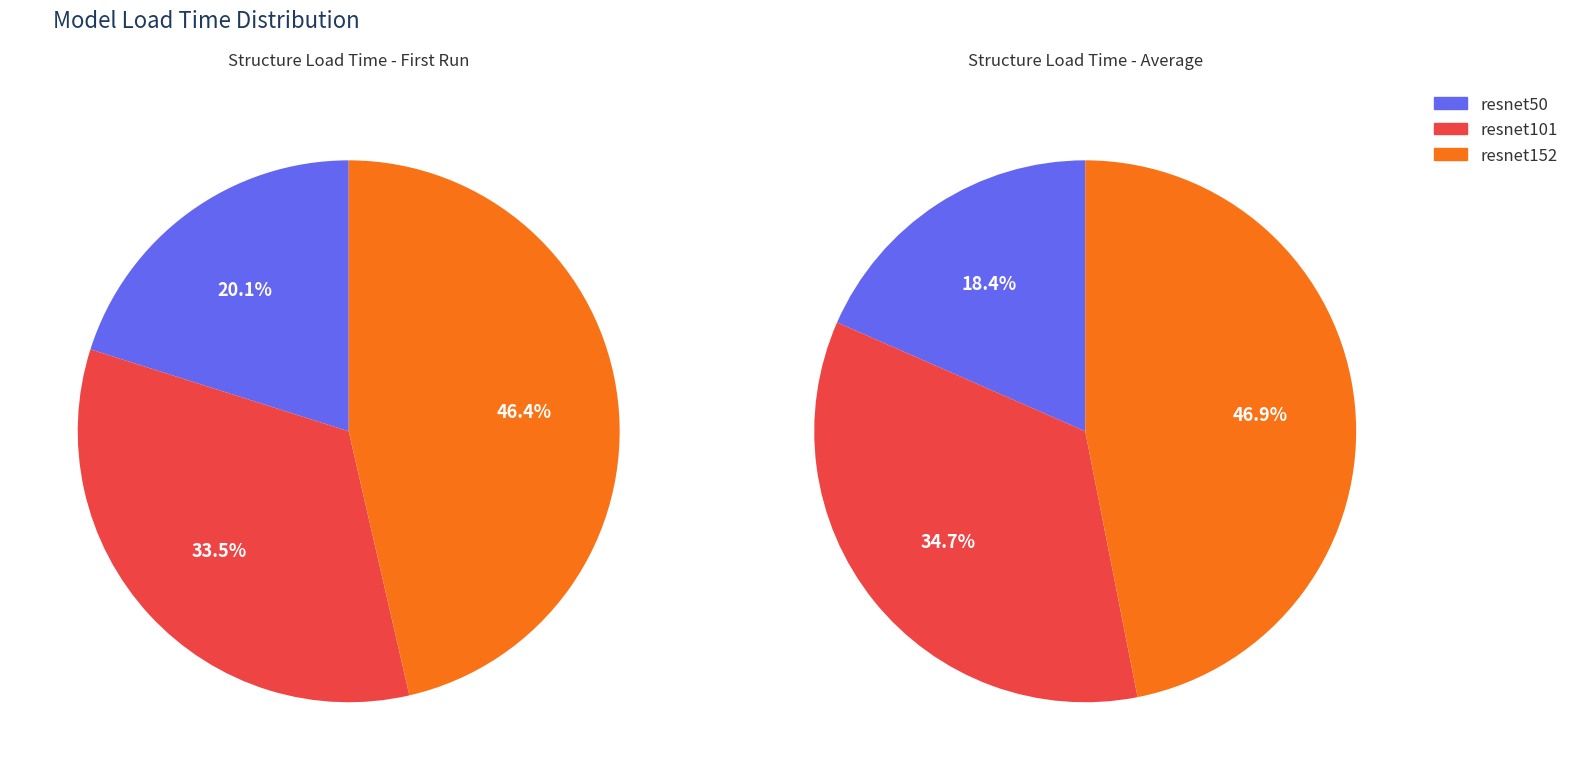

Does any single category account for the majority?

No